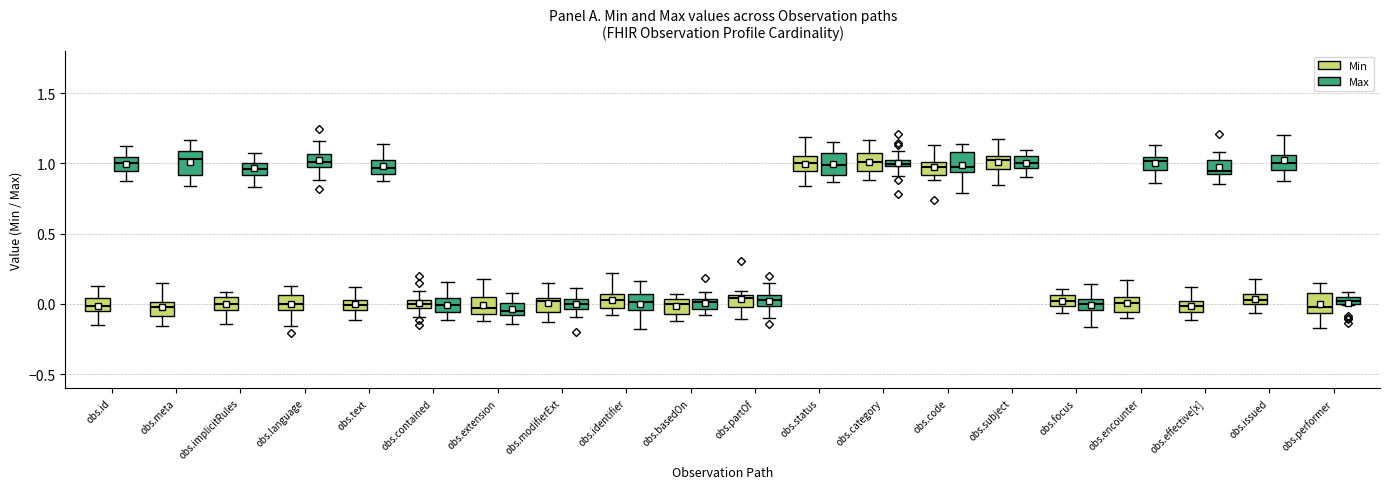

Where does the upper whisker of the box for obs.extension (Min) end on the y-axis? The values are not printed on the chart, so give them approximately, as read against the axis.

0.20